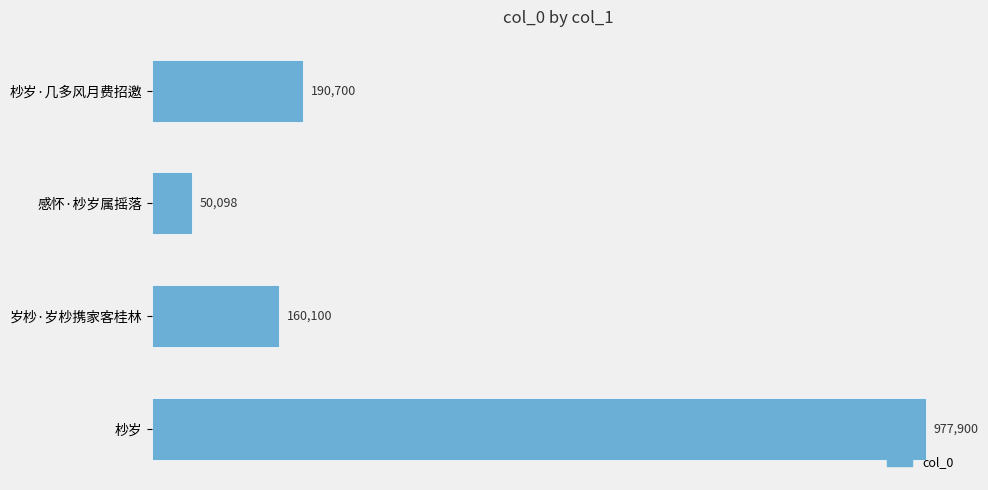

Does the chart contain any negative values?

No